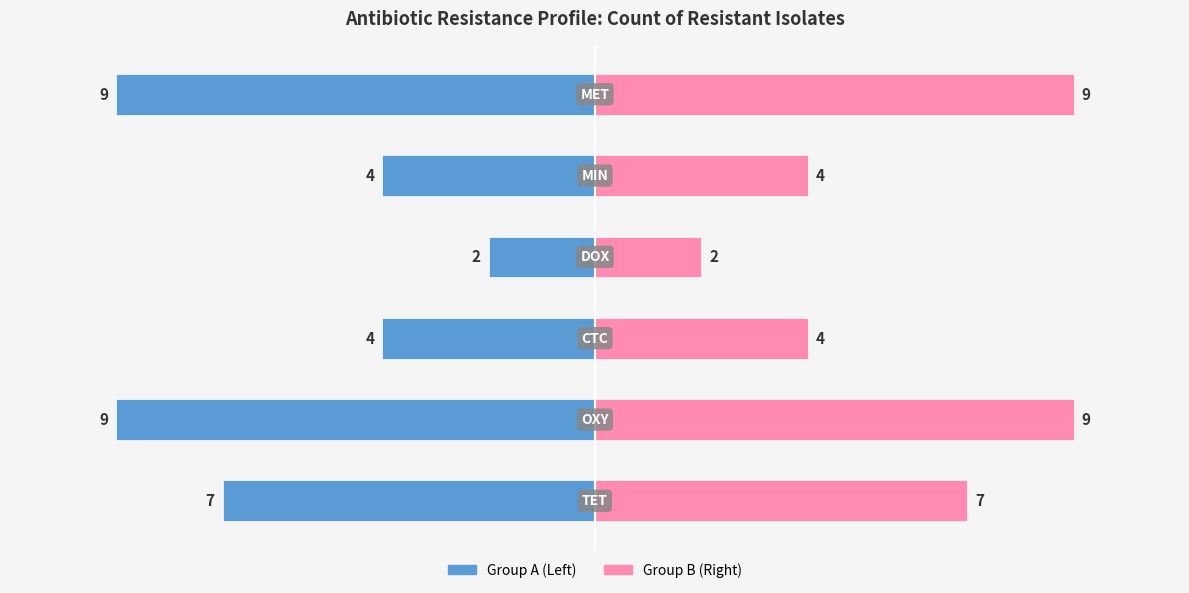

How many groups of bars are there?

6